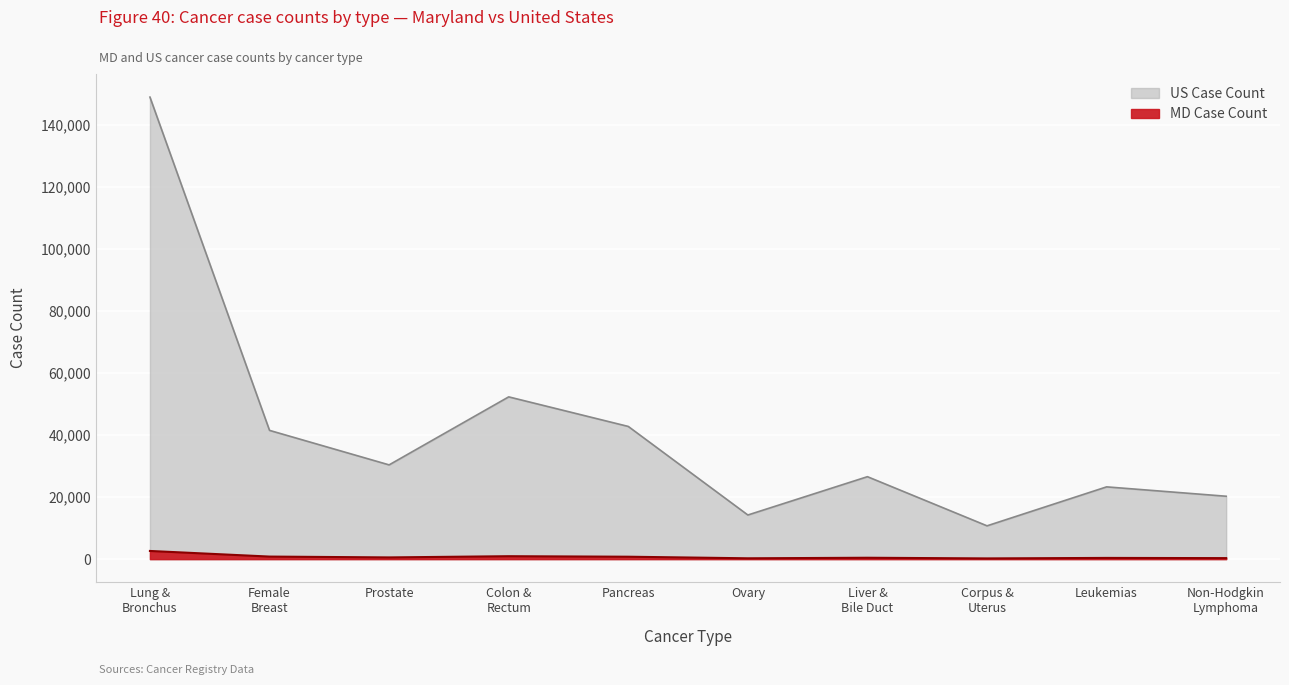

What is the difference between the maximum and minimum values in the US Case Count series?

138136